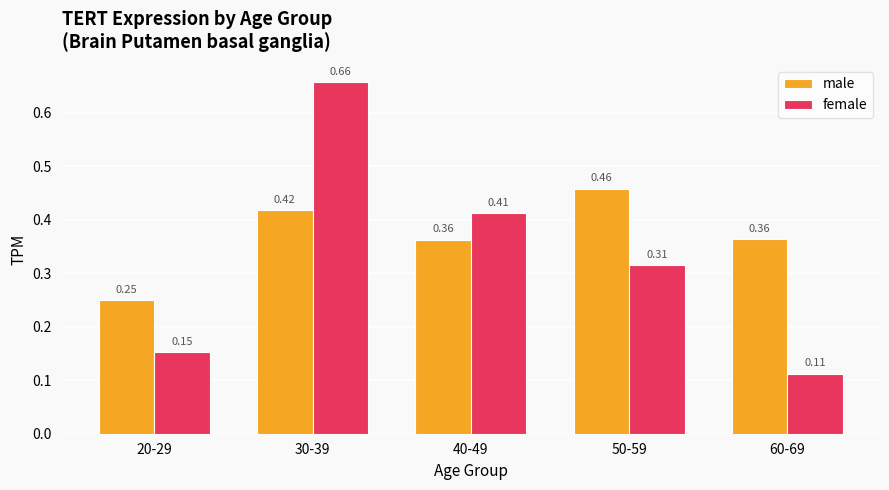

Does the chart contain any negative values?

No